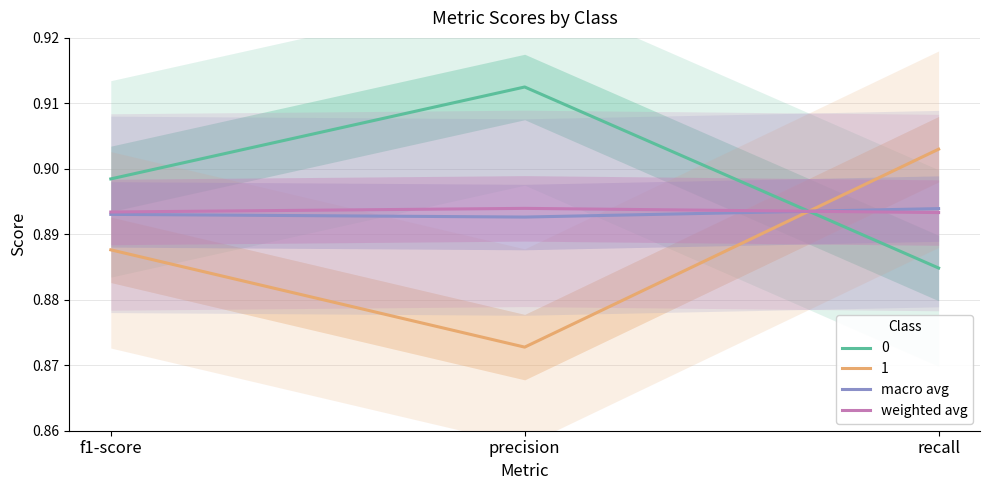

Rank the categories by weighted avg value from highest to lowest.

precision, f1-score, recall